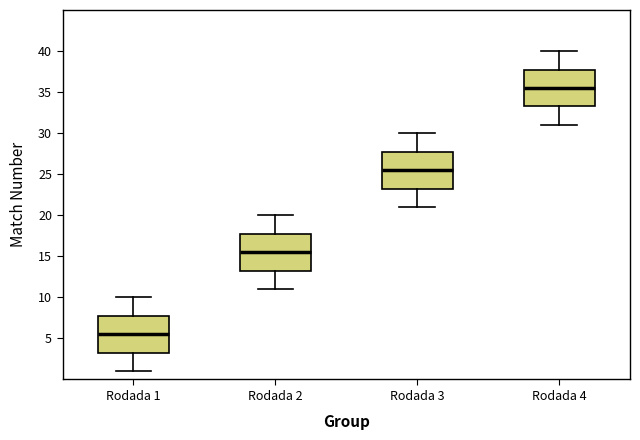

Reading left to right, transcribe this box plot: for each box, give where its median line is, the range the box spans, and where its two whiskers end, as read against the y-axis. The values are not printed on the chart, so give them approximately, as read against the axis.

Rodada 1: median 5.5, box 3.5 to 8.0, whiskers 1.0 to 10.0
Rodada 2: median 15.5, box 13.5 to 18.0, whiskers 11.0 to 20.0
Rodada 3: median 25.5, box 23.5 to 28.0, whiskers 21.0 to 30.0
Rodada 4: median 35.5, box 33.5 to 38.0, whiskers 31.0 to 40.0